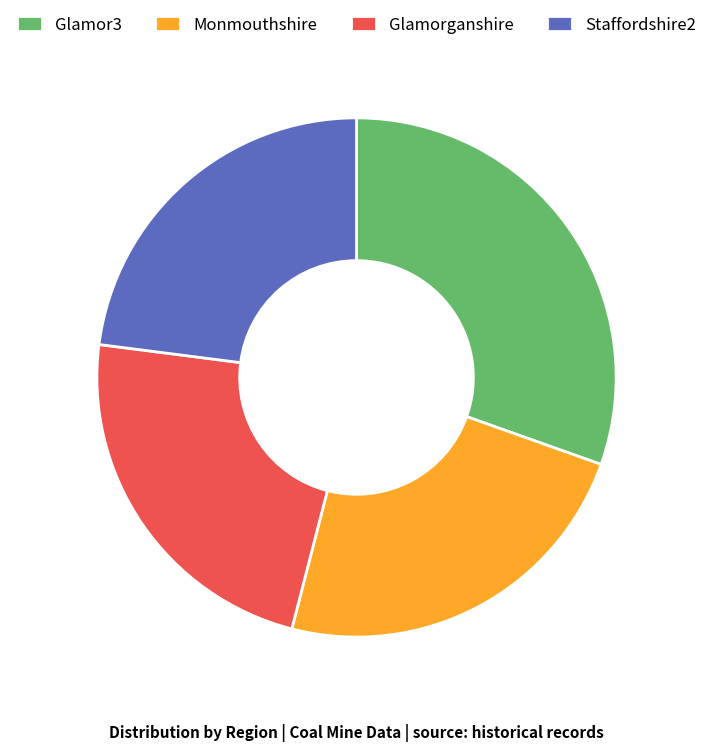

How many slices are in this pie chart?

4